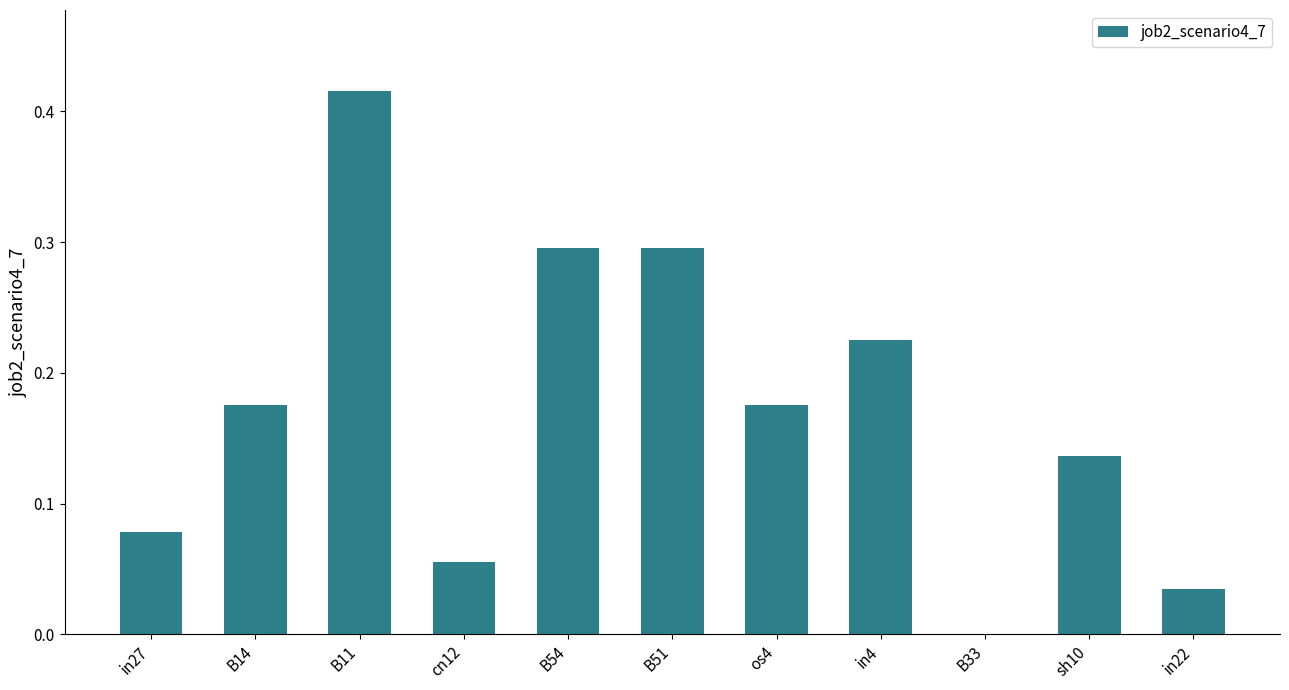

What is the change in value from in27 to B51?

+0.2